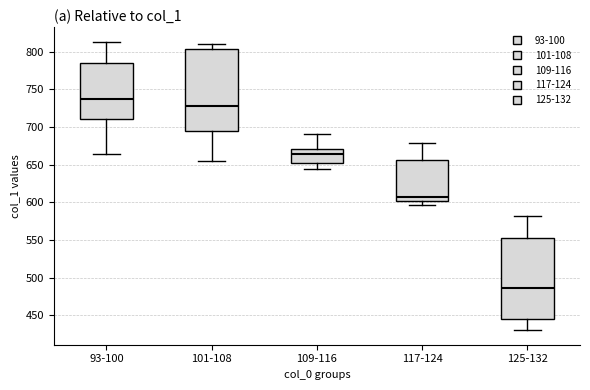

Which box's median line is the lowest?

125-132